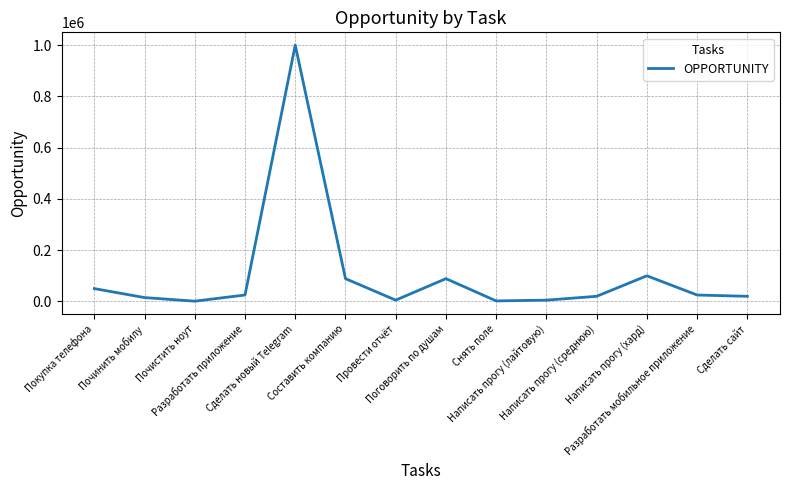

What is the greatest value displayed?

999999